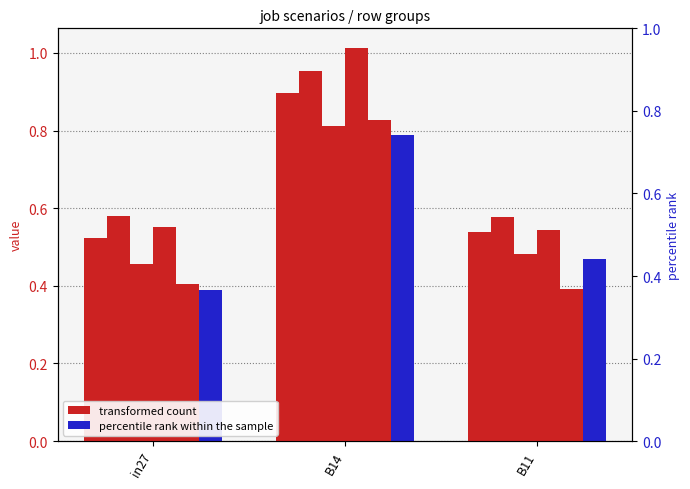

Rank the series at in27 from highest to lowest value.

job176_scenario1_363, job183_scenario1_371, job174_scenario0_359, job177_scenario0_364, job185_scenario0_374, job186_scenario0_376